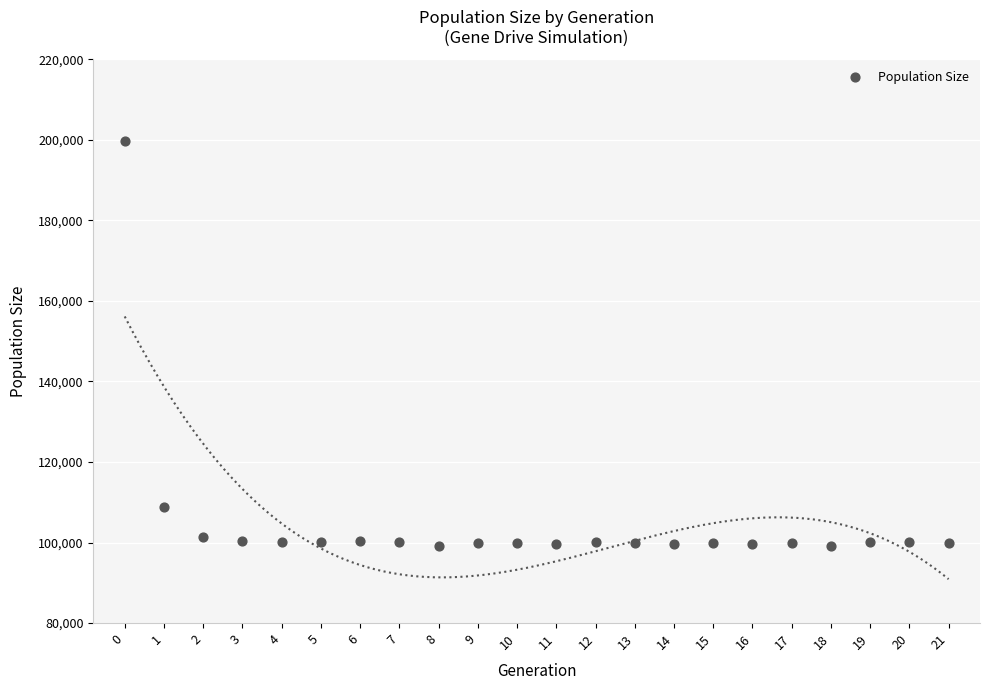

What Y value in the scatter plot is closest to 149472?

108943